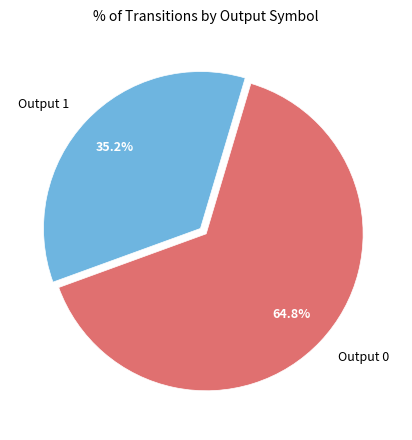

What is the ratio of the value at Output 1 to the value at Output 0?

0.5